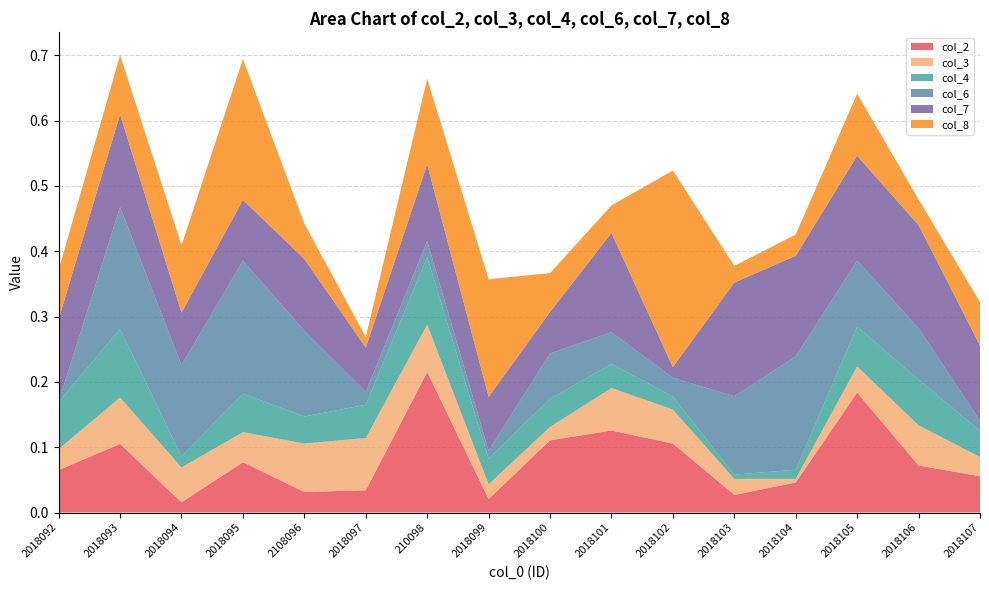

Reading left to right, what are all the values shown in this chart?

col_2: 2018092=0.1	2018093=0.1	2018094=0.0	2018095=0.1	2108096=0.0	2018097=0.0	210098=0.2	2018099=0.0	2018100=0.1	2018101=0.1	2018102=0.1	2018103=0.0	2018104=0.0	2018105=0.2	2018106=0.1	2018107=0.1
col_3: 2018092=0.0	2018093=0.1	2018094=0.1	2018095=0.0	2108096=0.1	2018097=0.1	210098=0.1	2018099=0.0	2018100=0.0	2018101=0.1	2018102=0.1	2018103=0.0	2018104=0.0	2018105=0.0	2018106=0.1	2018107=0.0
col_4: 2018092=0.1	2018093=0.1	2018094=0.0	2018095=0.1	2108096=0.0	2018097=0.1	210098=0.1	2018099=0.0	2018100=0.0	2018101=0.0	2018102=0.0	2018103=0.0	2018104=0.0	2018105=0.1	2018106=0.1	2018107=0.0
col_6: 2018092=0.0	2018093=0.2	2018094=0.1	2018095=0.2	2108096=0.1	2018097=0.0	210098=0.0	2018099=0.0	2018100=0.1	2018101=0.0	2018102=0.0	2018103=0.1	2018104=0.2	2018105=0.1	2018106=0.1	2018107=0.0
col_7: 2018092=0.1	2018093=0.1	2018094=0.1	2018095=0.1	2108096=0.1	2018097=0.1	210098=0.1	2018099=0.1	2018100=0.1	2018101=0.2	2018102=0.0	2018103=0.2	2018104=0.2	2018105=0.2	2018106=0.2	2018107=0.1
col_8: 2018092=0.1	2018093=0.1	2018094=0.1	2018095=0.2	2108096=0.1	2018097=0.0	210098=0.1	2018099=0.2	2018100=0.1	2018101=0.0	2018102=0.3	2018103=0.0	2018104=0.0	2018105=0.1	2018106=0.0	2018107=0.1